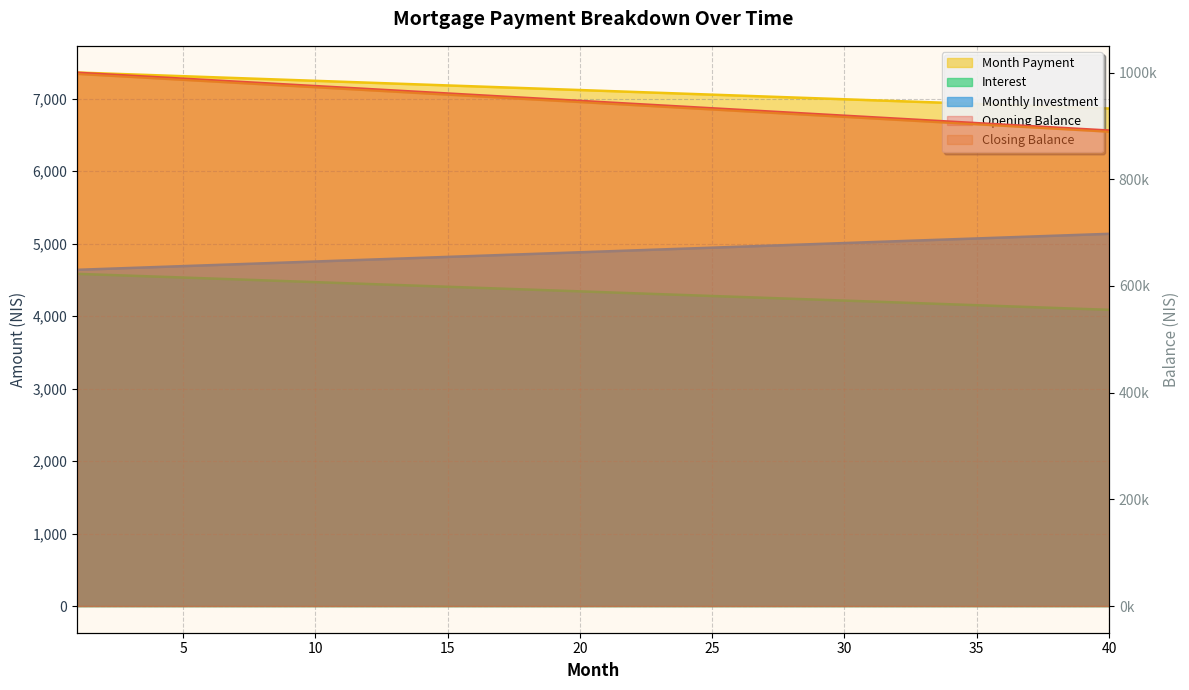

What is the difference between the maximum and second lowest values in the monthly_investment series?

483.8